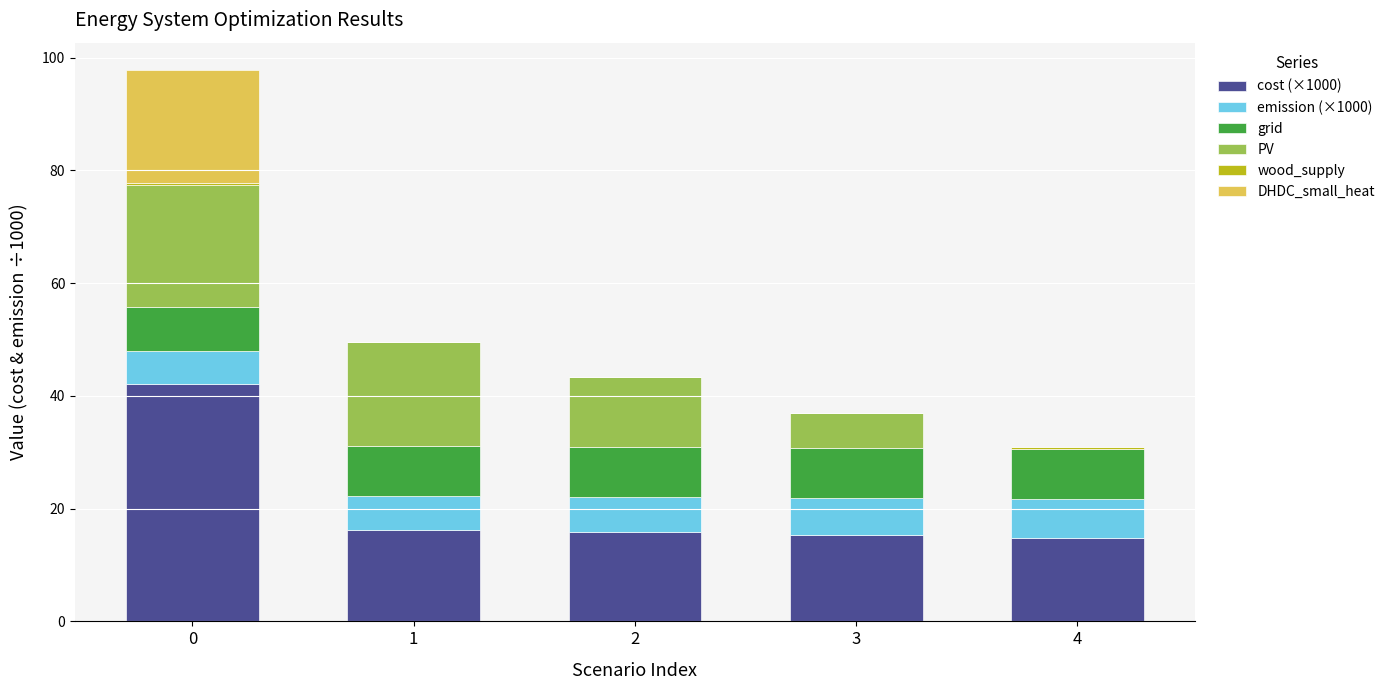

What is the value of the cost (×1000) bar at the 2nd from the left?

16.3